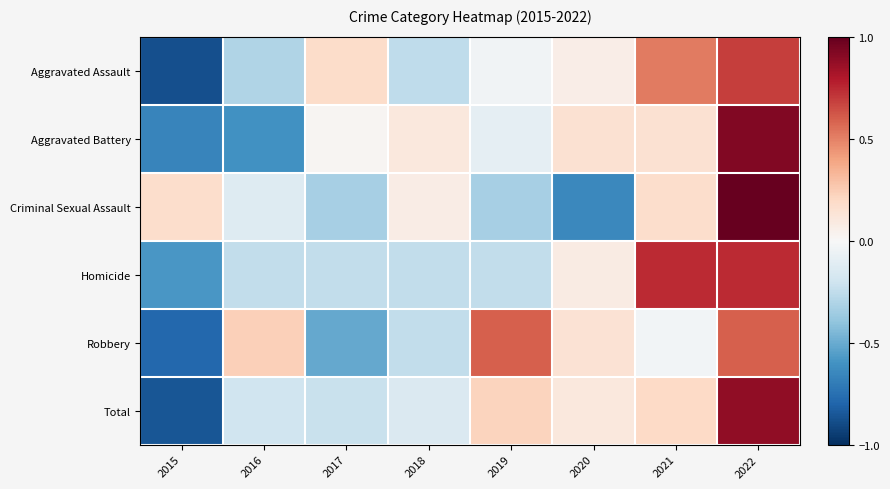

Which series has the widest spread of values?

Total